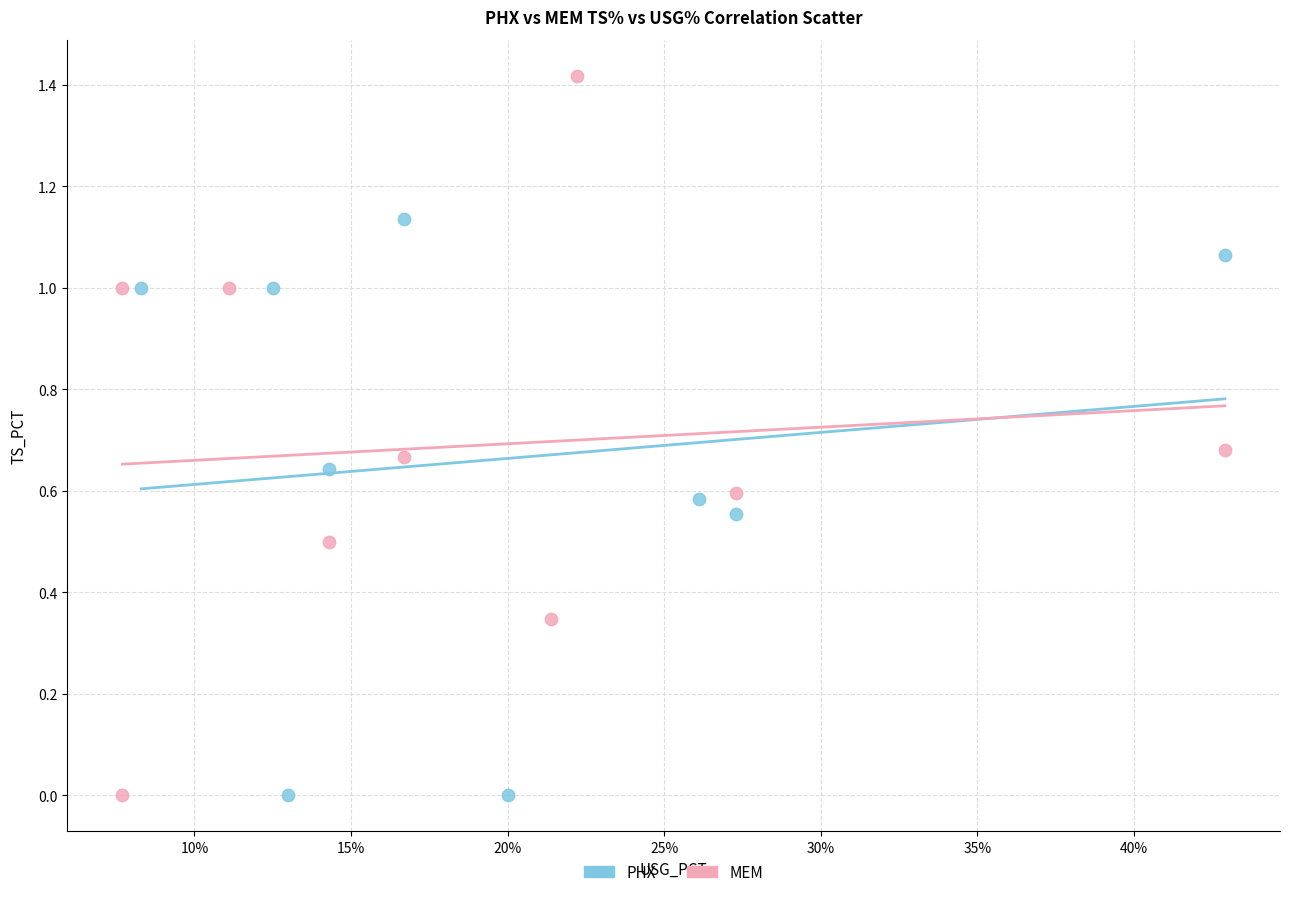

Which series contains the highest Y value?

MEM